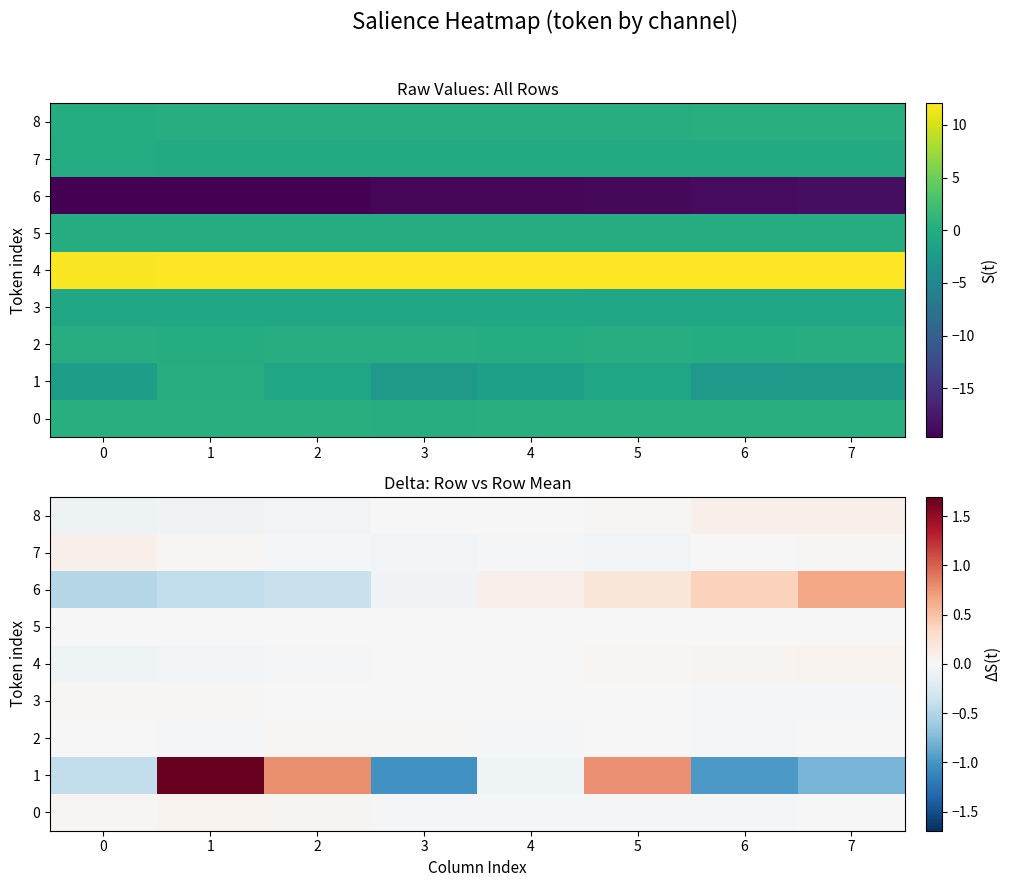

Which series has the widest spread of values?

1